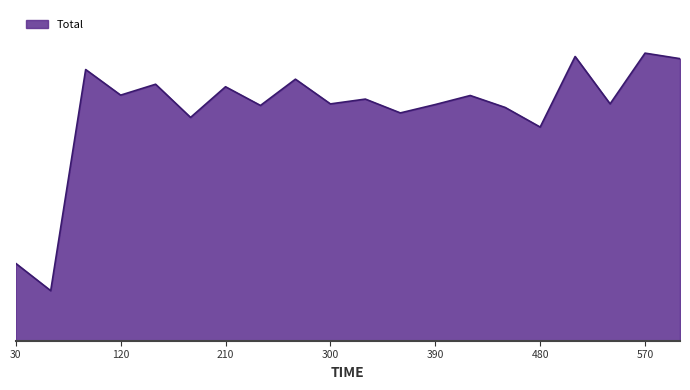

Does the chart have visible grid lines?

No